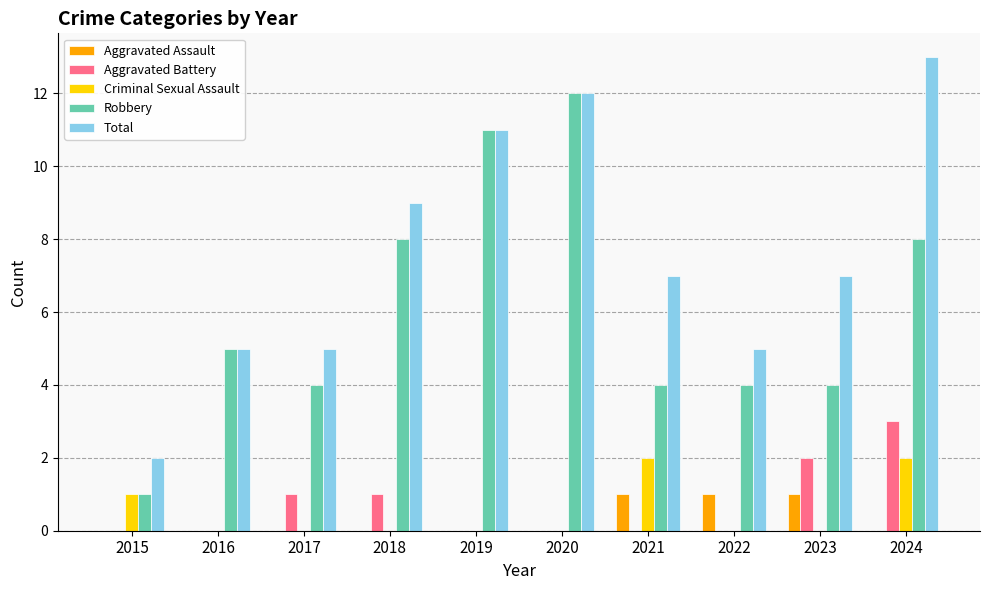

Reading left to right, what are all the values shown in this chart?

Aggravated Assault: 0	0	0	0	0	0	1	1	1	0
Aggravated Battery: 0	0	1	1	0	0	0	0	2	3
Criminal Sexual Assault: 1	0	0	0	0	0	2	0	0	2
Robbery: 1	5	4	8	11	12	4	4	4	8
Total: 2	5	5	9	11	12	7	5	7	13